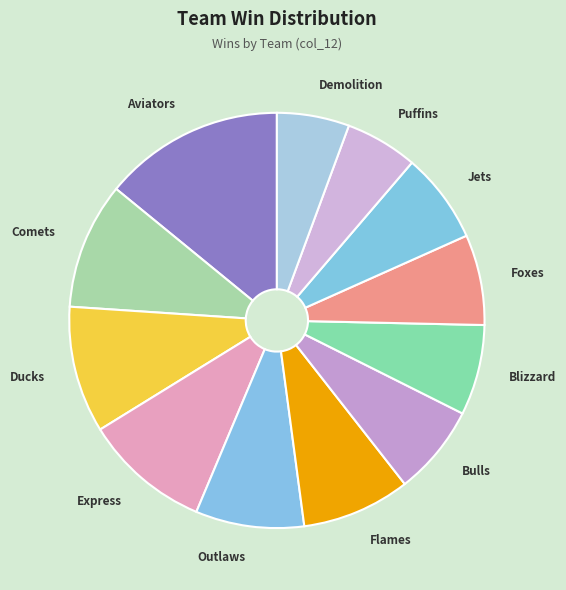

The Express slice represents 18% of the pie. True or false?

False